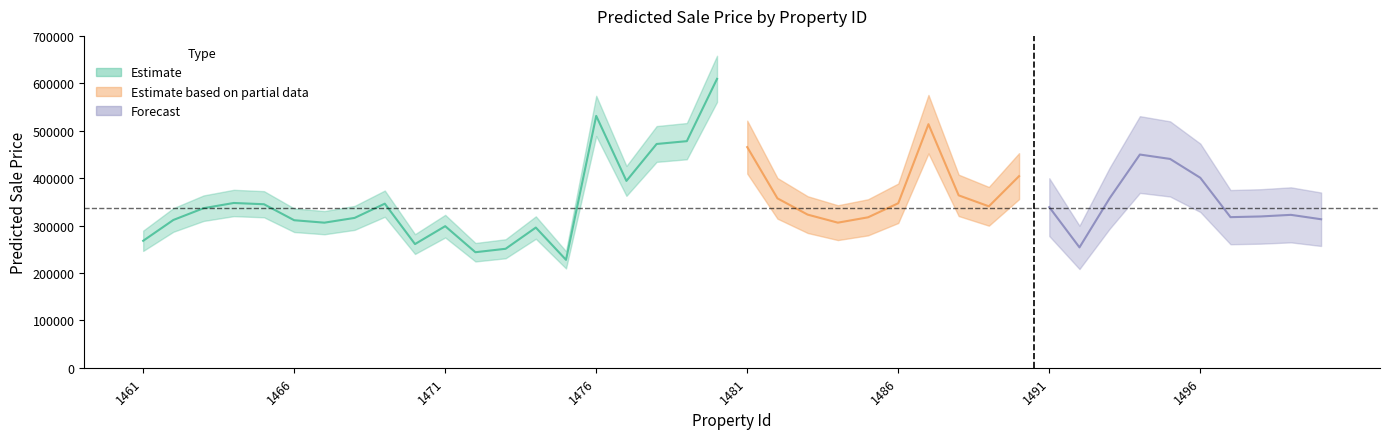

Is it true that the value at 1492 is 253872.9?

True